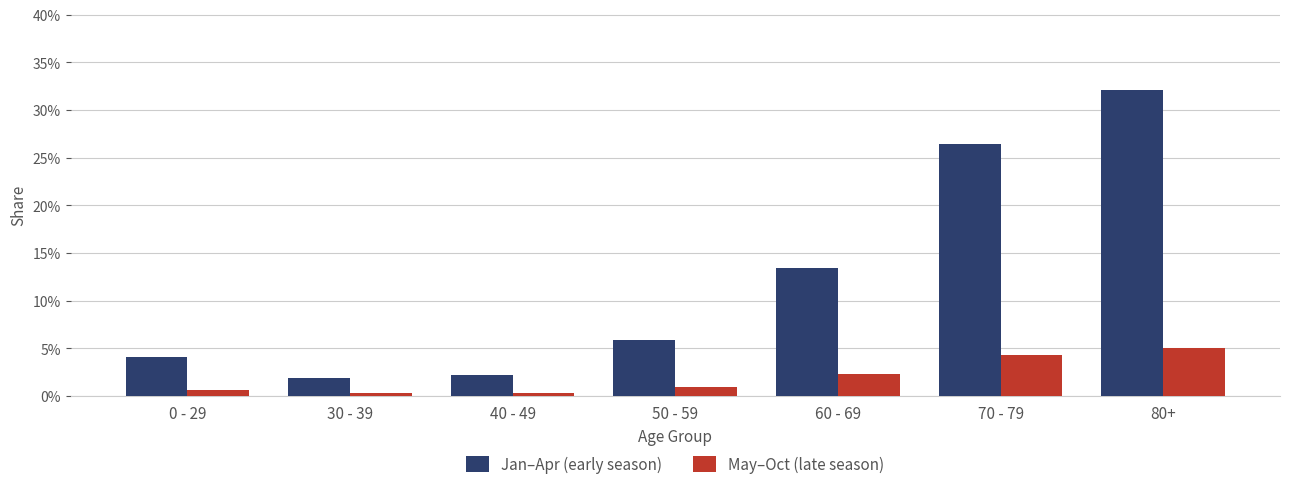

How many bars are there in total?

14